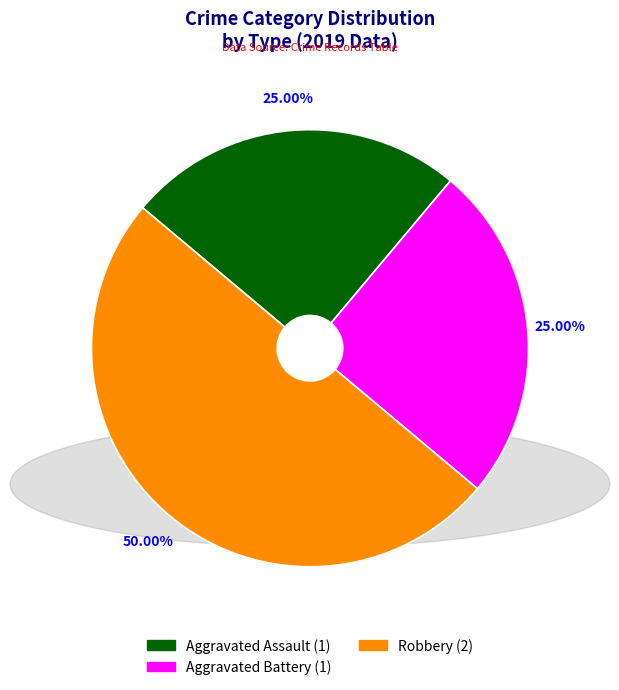

Which slice is the largest?

Robbery